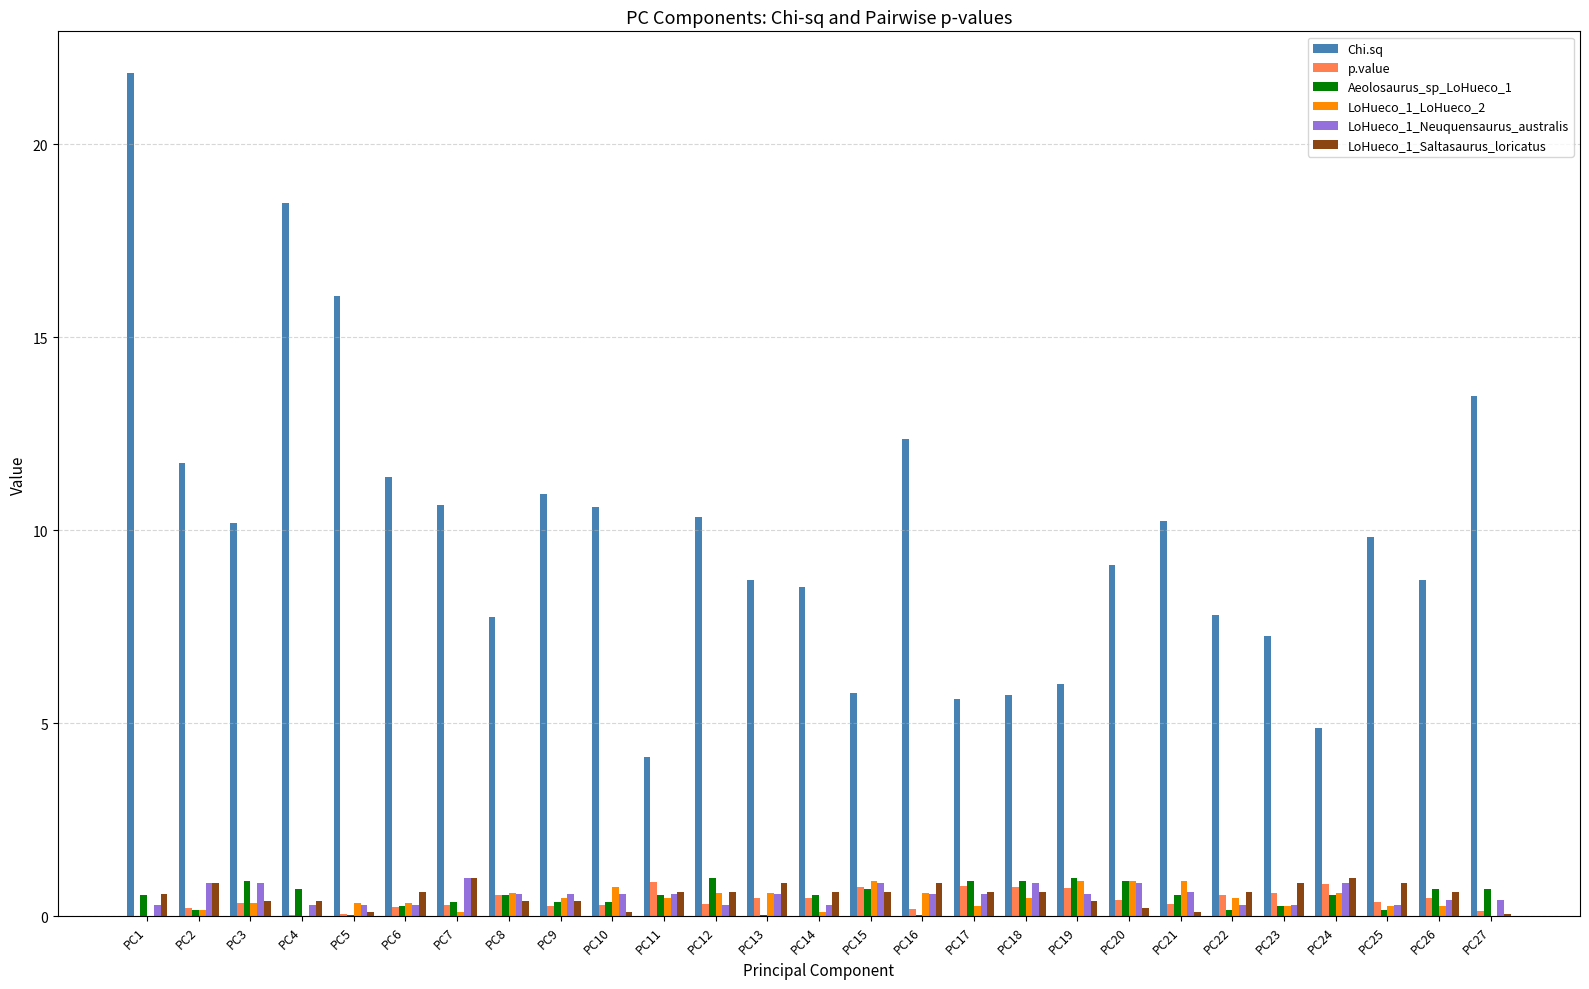

Are the bars horizontal?

No